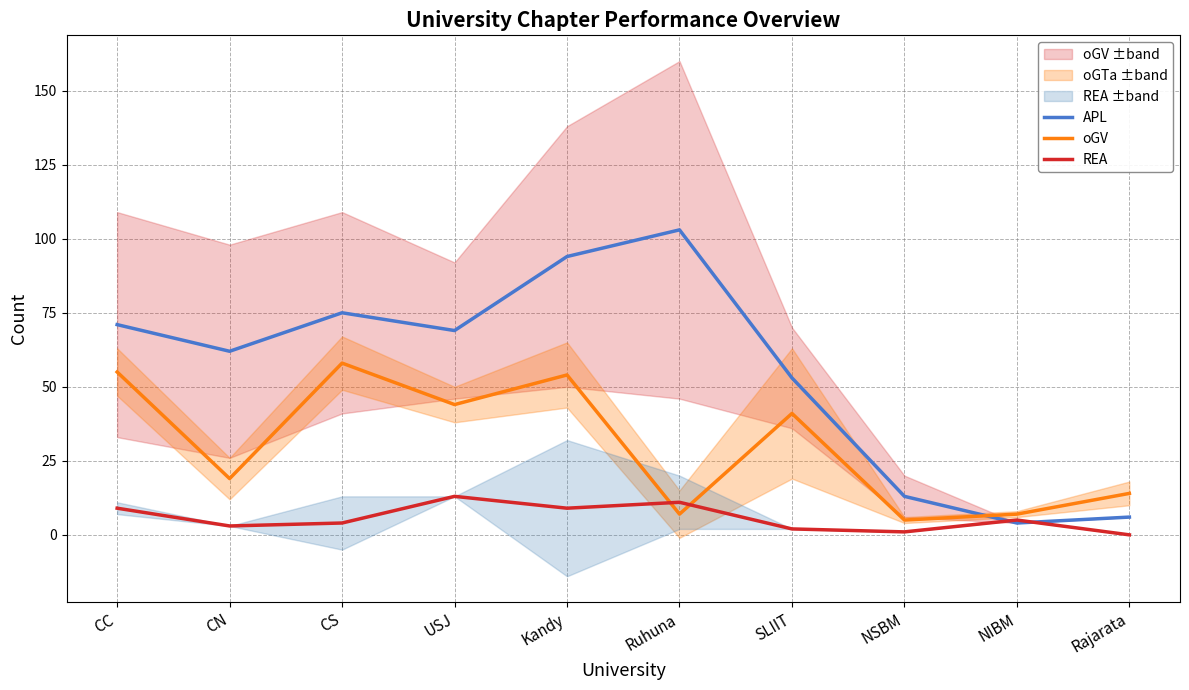

Where is the first local minimum for APL?

CN